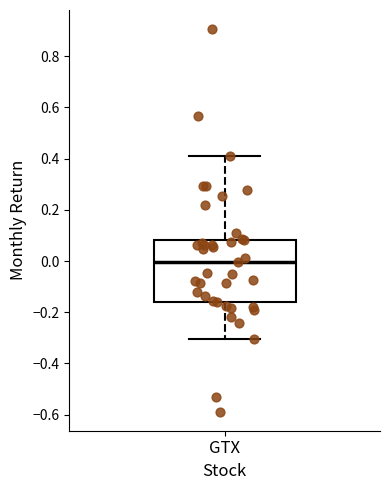

Read this box plot against the y-axis: the position of the median line, the range covered by the box, and the ends of both whiskers. The values are not printed on the chart, so give them approximately, as read against the axis.

median 0.00, box -0.16 to 0.08, whiskers -0.30 to 0.42